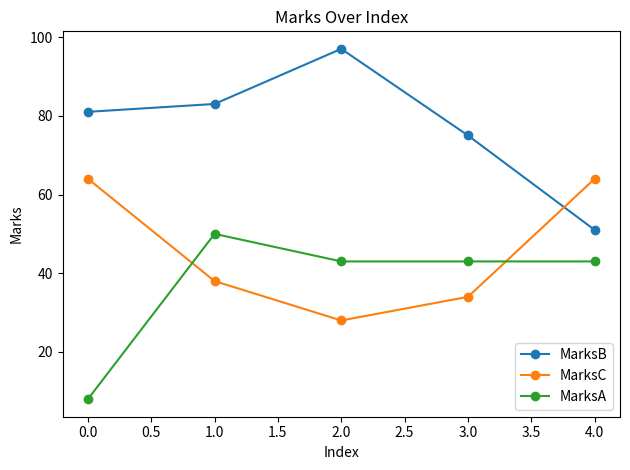

What is the average value of the MarksC series?

46